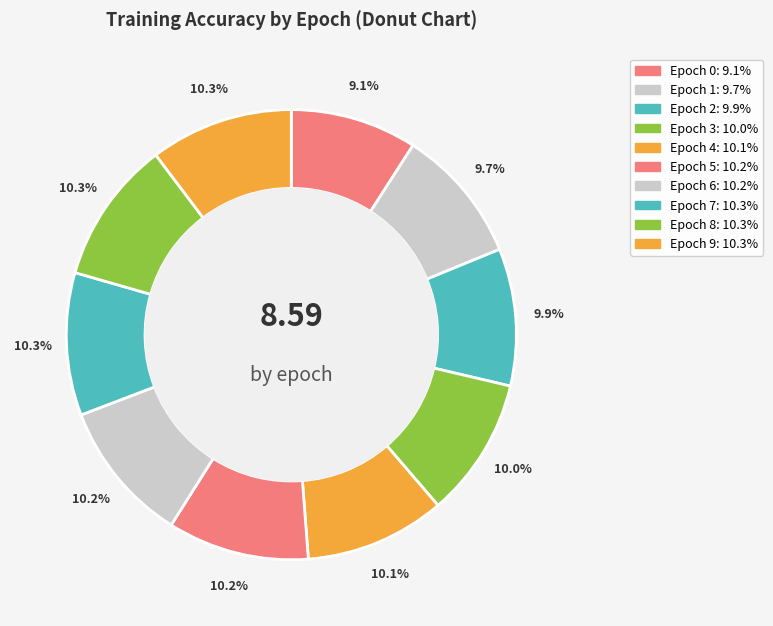

Which category has the biggest portion of the pie?

9